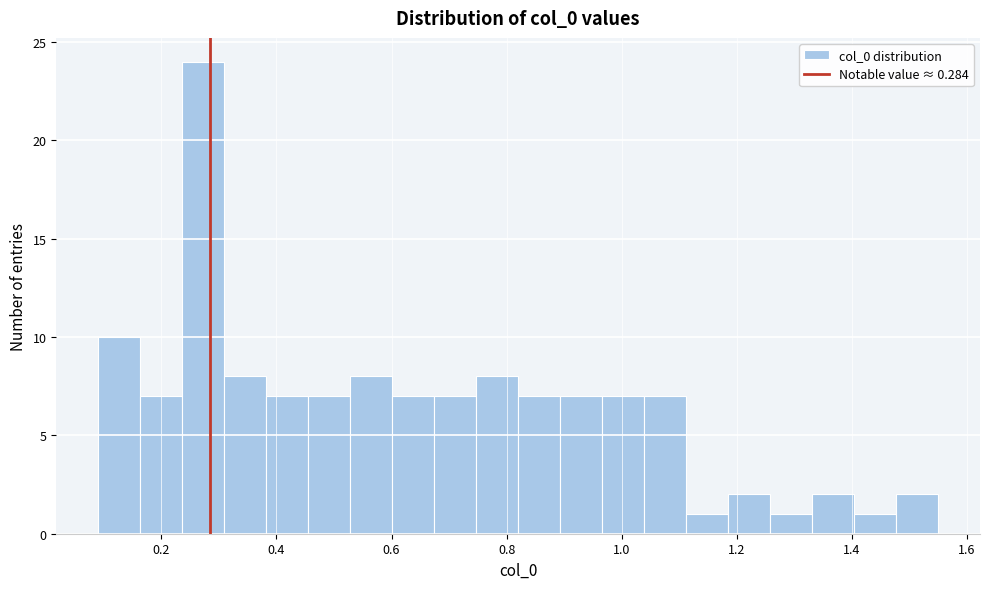

Read against the x-axis, roughly where is the centre of the tallest bar?

0.28